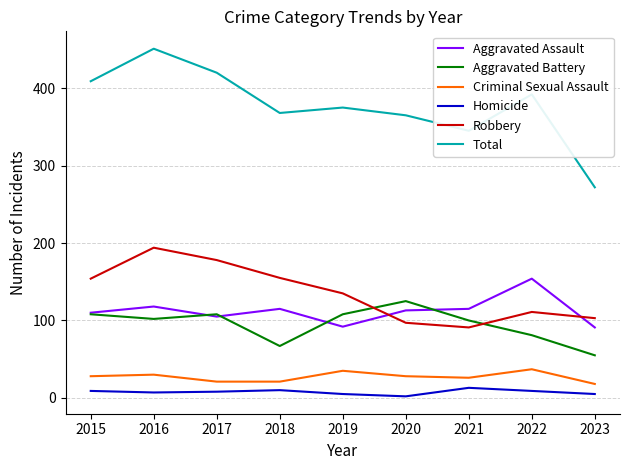

True or false: Aggravated Battery and Homicide cross at least once.

False